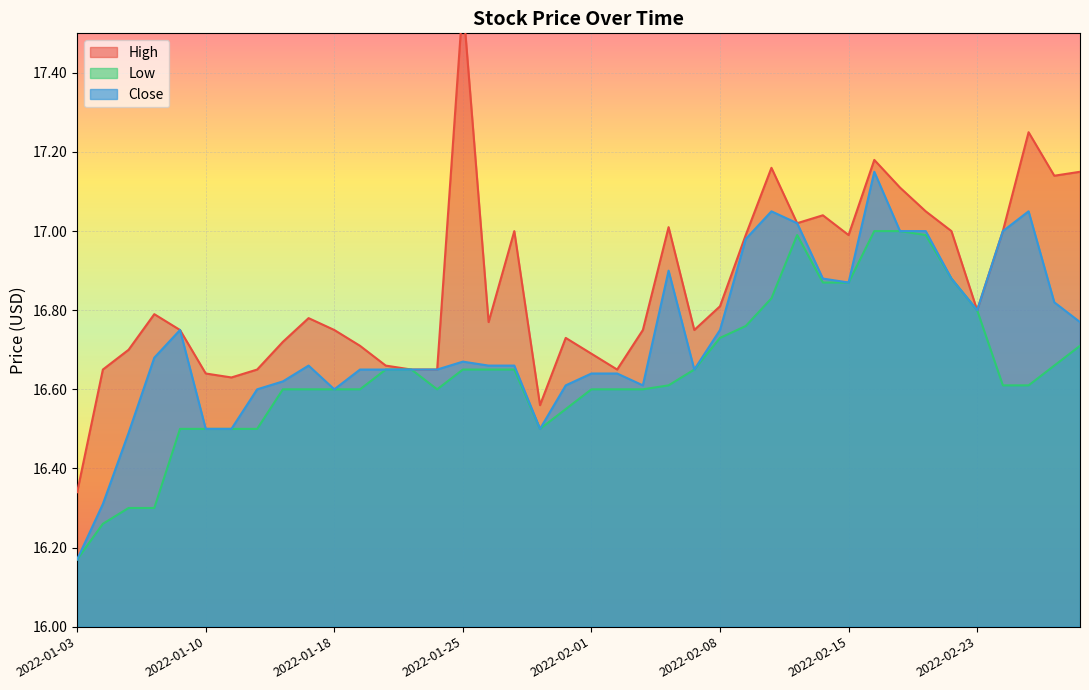

What is the greatest value displayed?

17.6